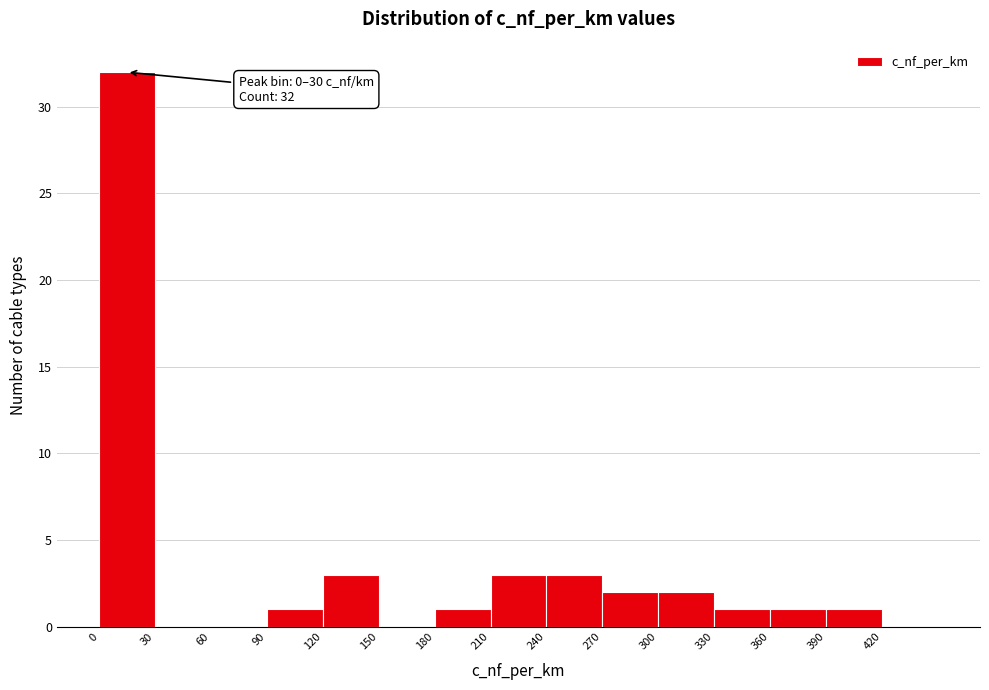

Which range on the x-axis has the tallest bar?

0 to 30